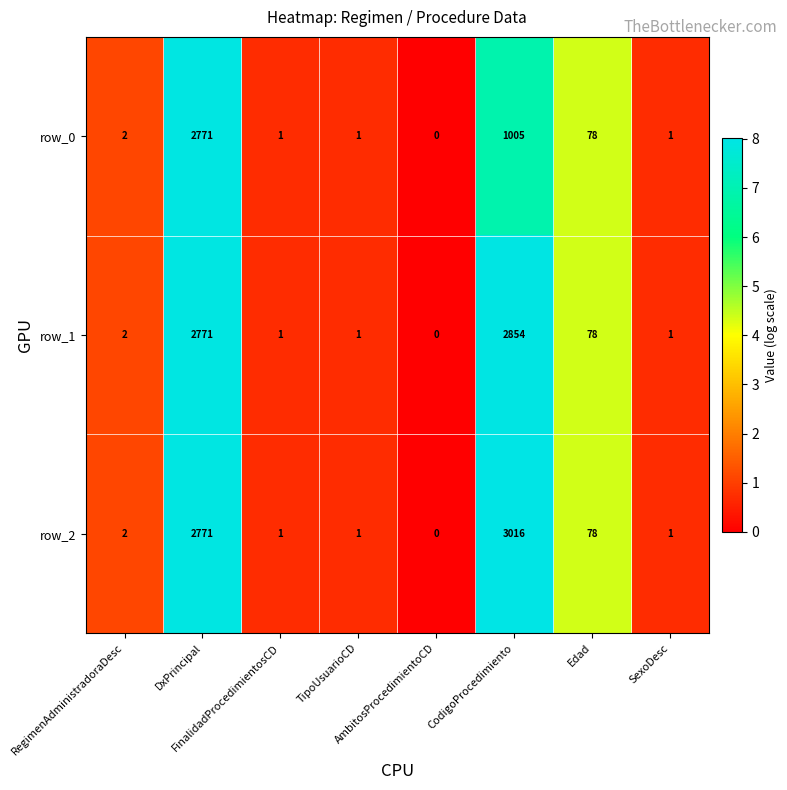

Rank the series by their maximum value, from highest to lowest.

row_2, row_1, row_0